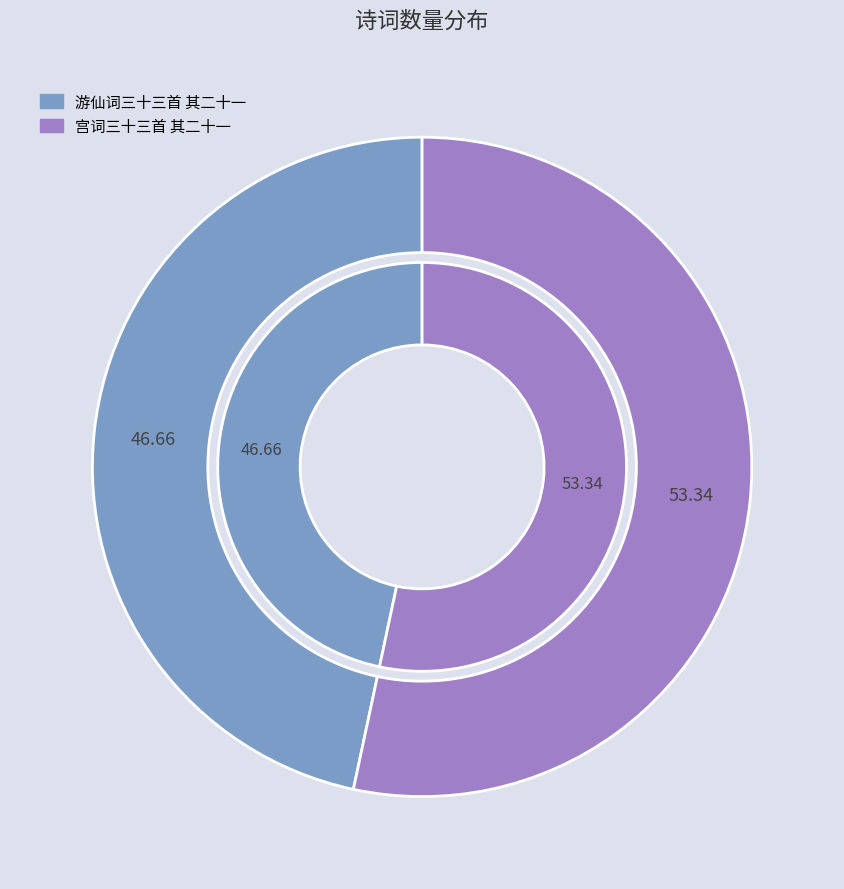

What percentage is NOT represented by 游仙词三十三首 其二十一?

53.3%